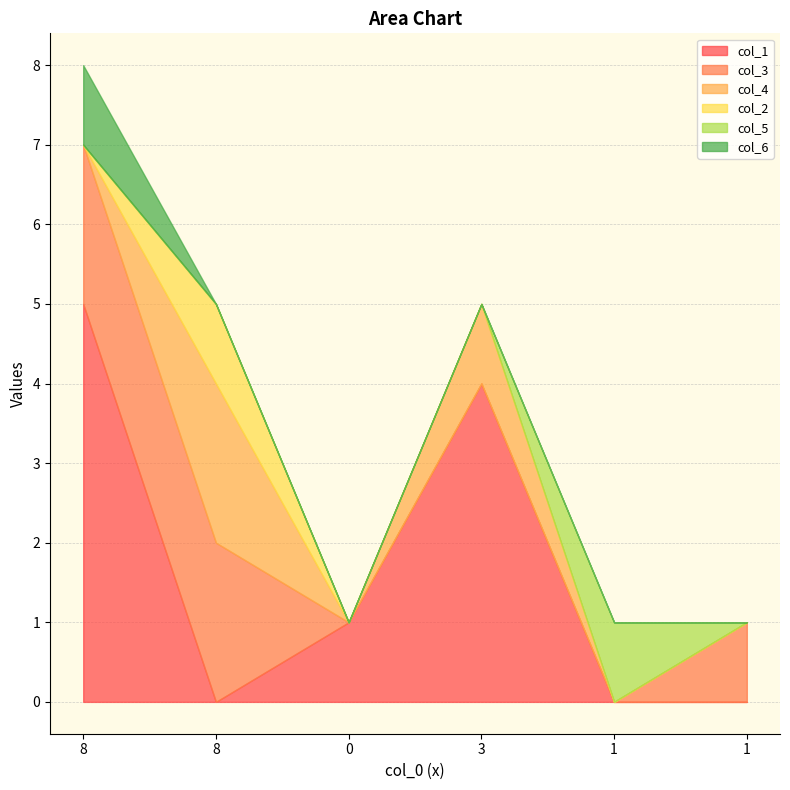

True or false: col_2 has more than 0 points higher than both neighbors.

True